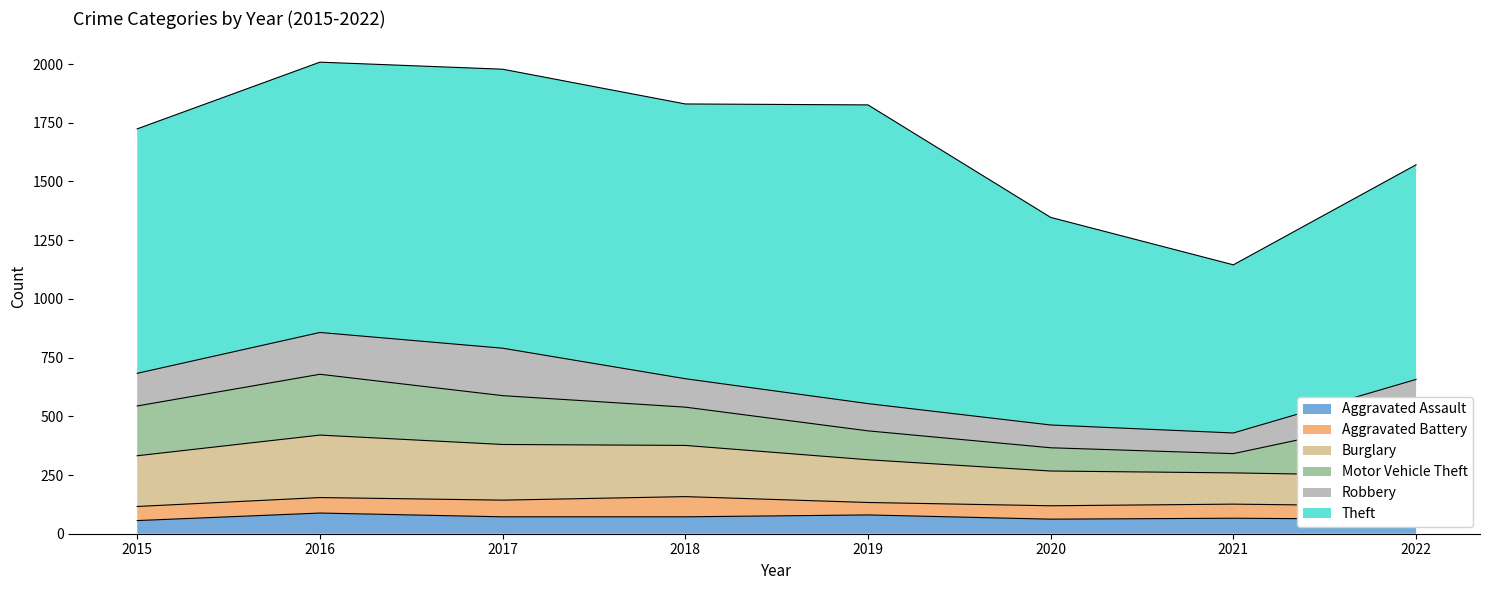

Is it true that Aggravated Assault equals 32 at 2021?

False